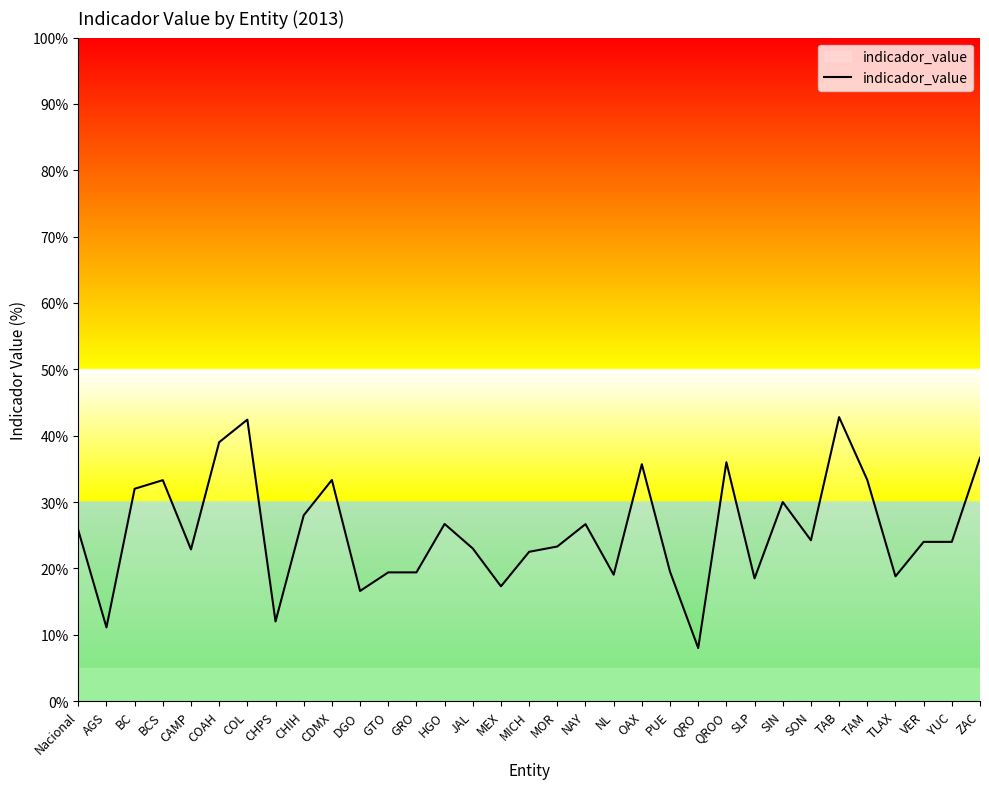

What position from the left is BCS?

4